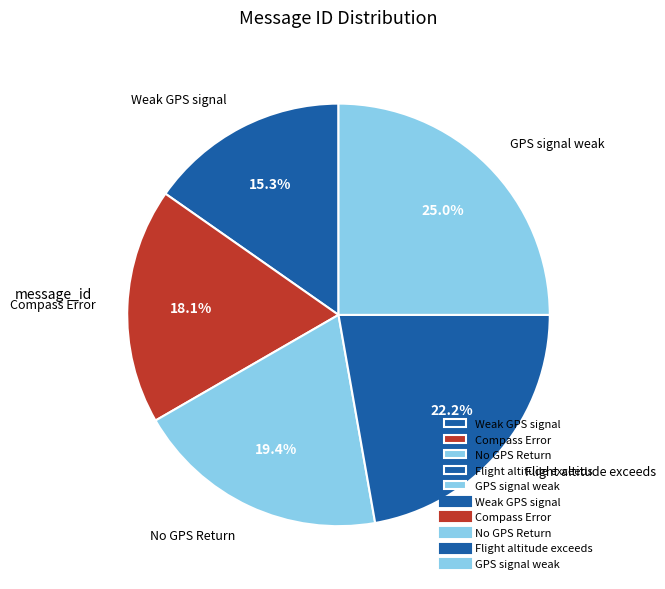

True or false: No GPS Return accounts for 10% of the total.

False